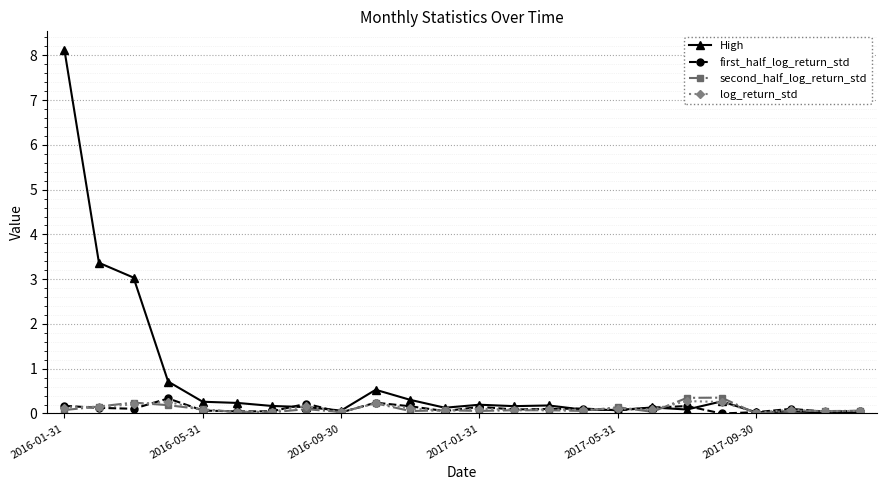

Which series has the largest total across all categories?

High